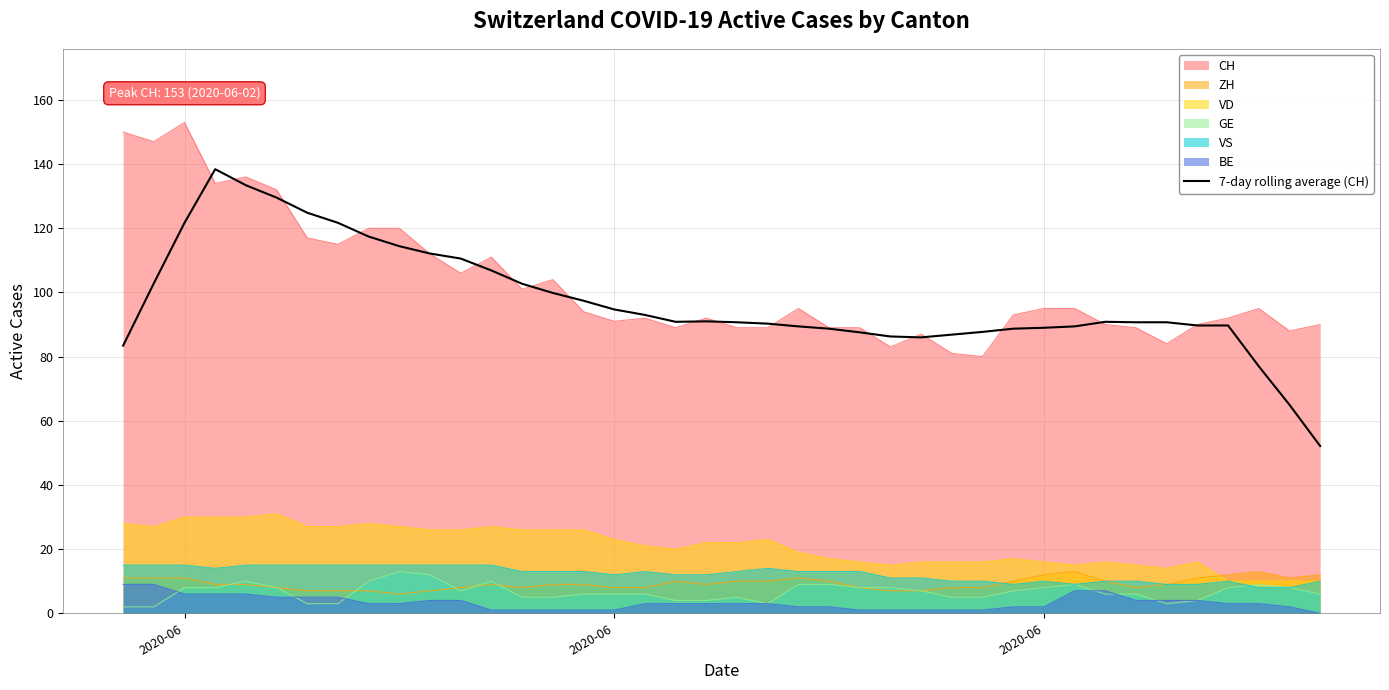

Does the chart display data point markers on the line(s)?

No